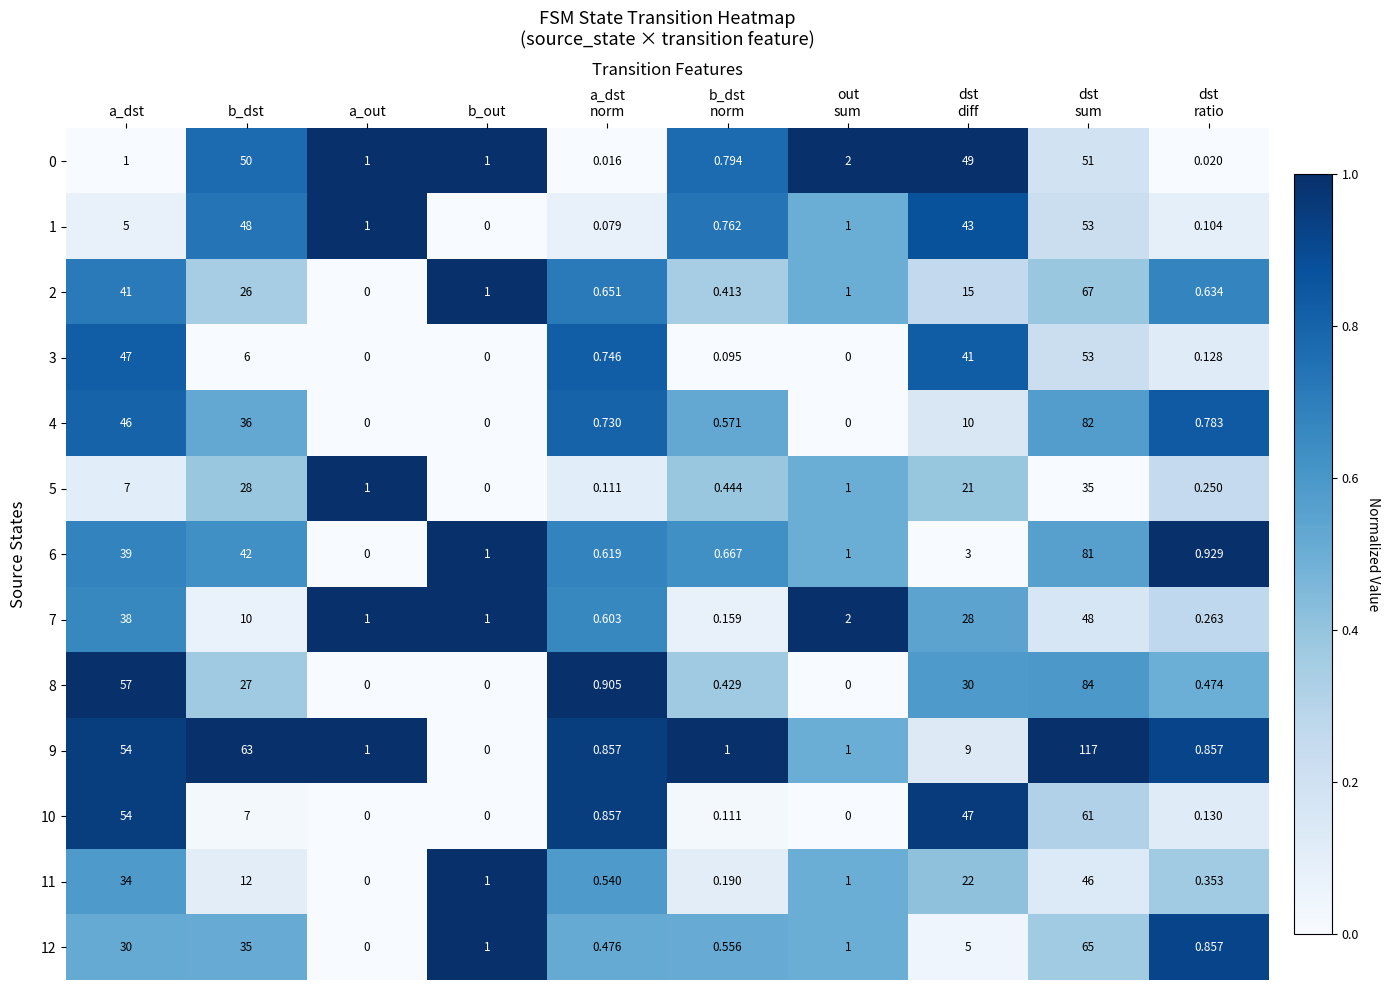

At which label does 6 first exceed 1?

a_dst